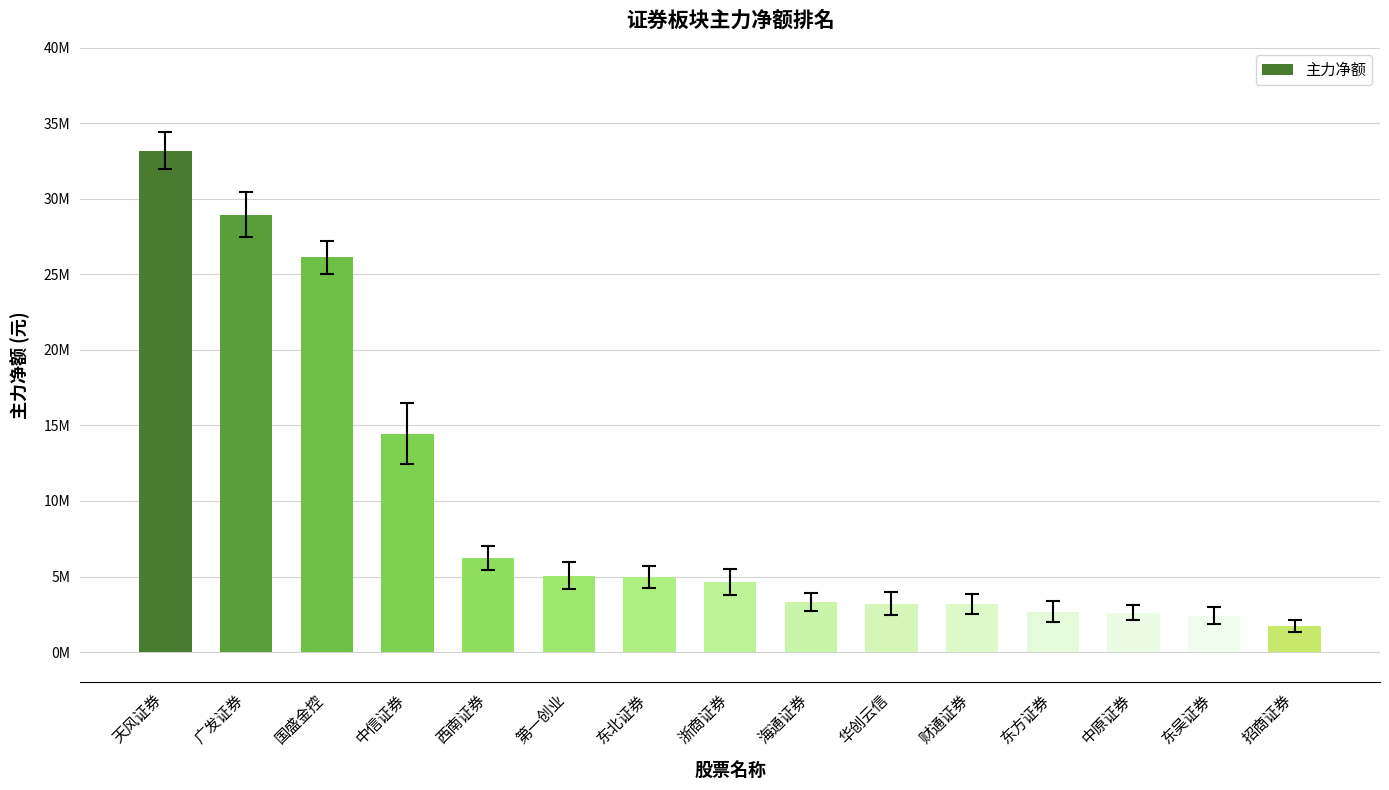

True or false: the data shows 8759718 at 中信证券.

False